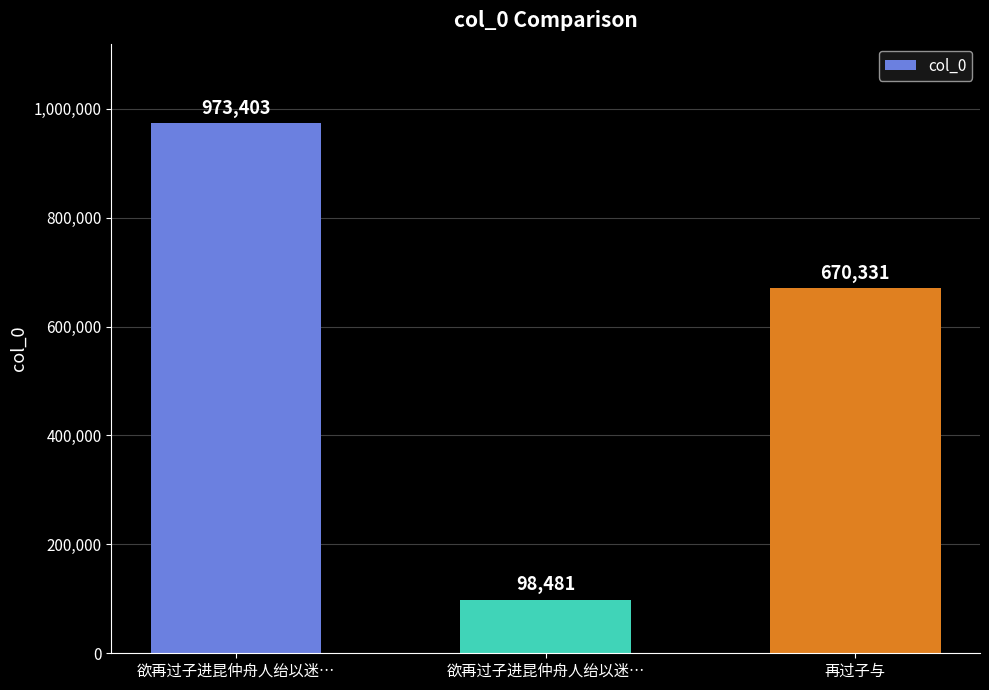

What is the change in value from 欲再过子进昆仲舟人绐以迷… to 欲再过子进昆仲舟人绐以迷…?

-874922